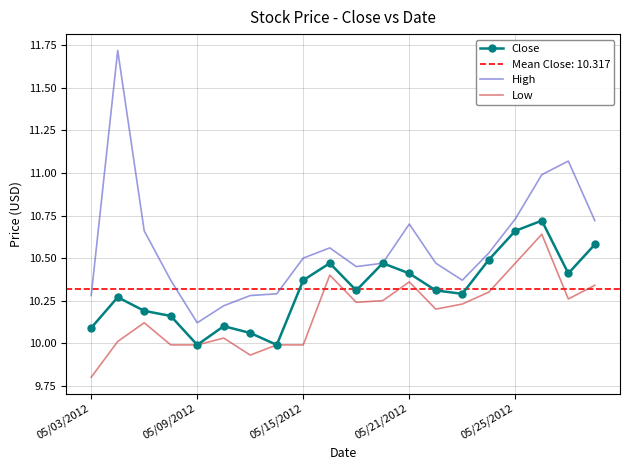

What is the value of the Low point at the 14th from the left?

10.2